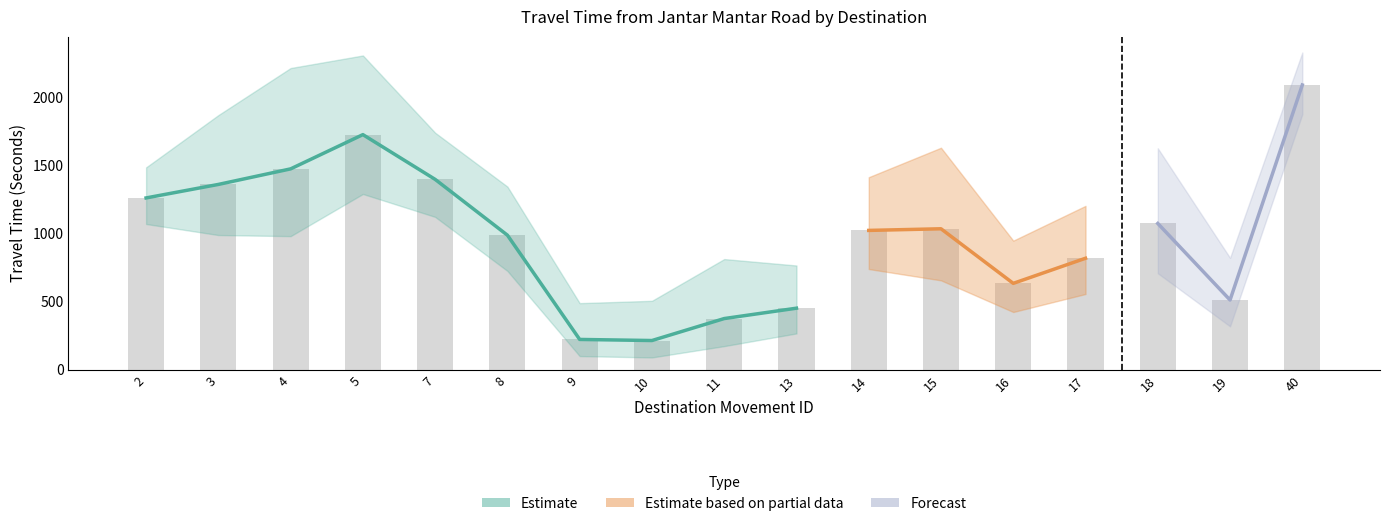

At how many categories does at least one series exceed 1246?

10